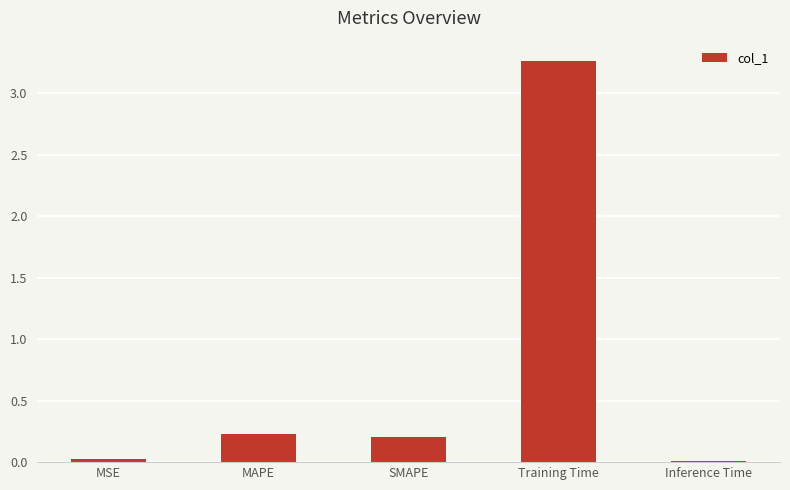

What is the sum of all values?

3.7